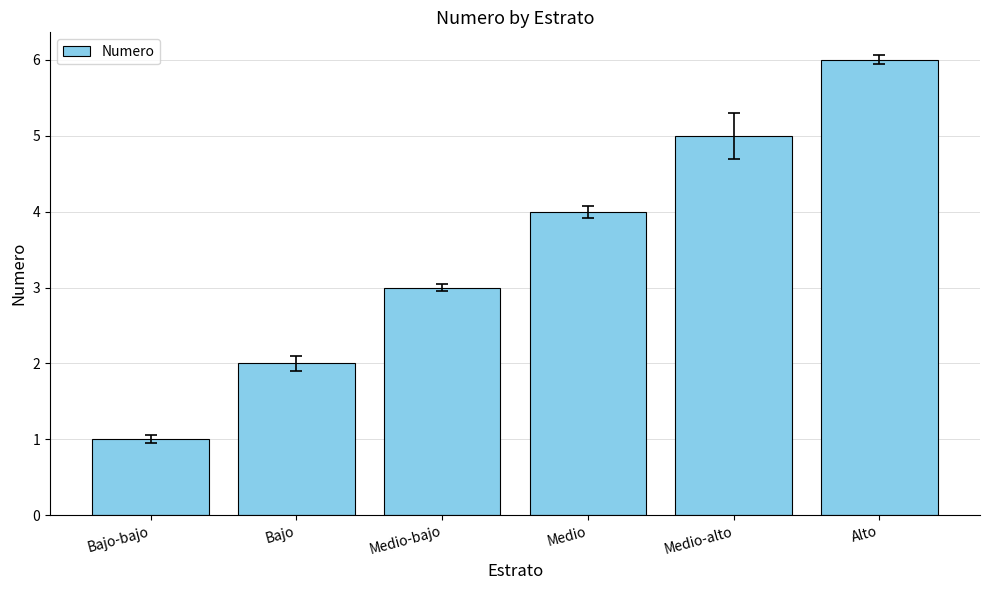

List the labels in order of value, largest first.

Alto, Medio-alto, Medio, Medio-bajo, Bajo, Bajo-bajo